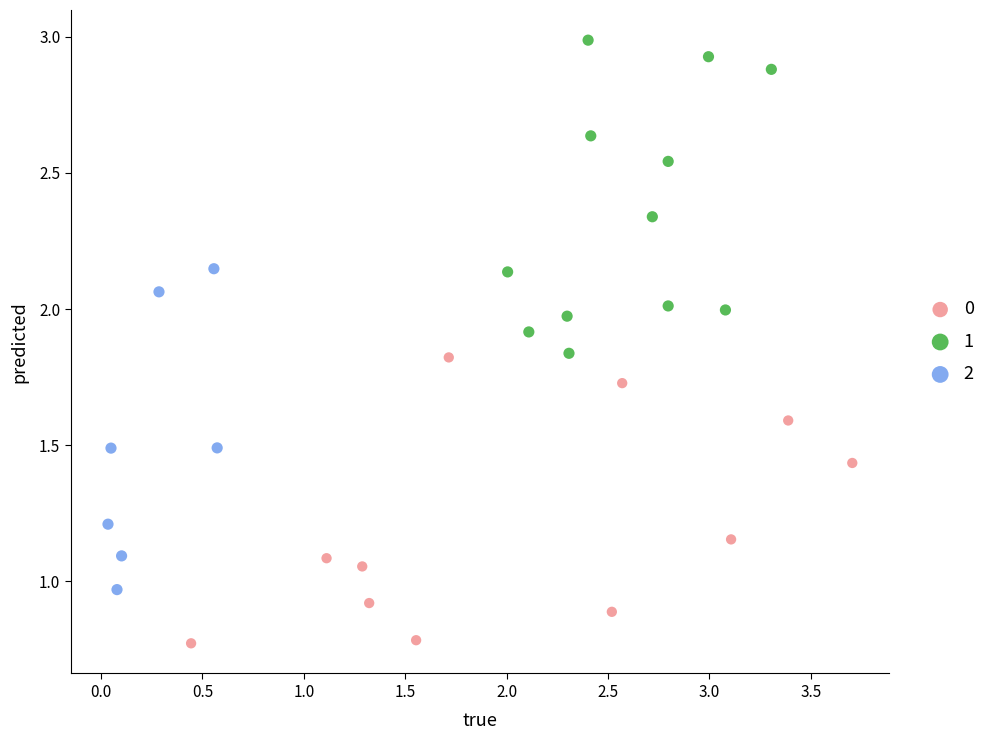

Which series reaches the maximum Y coordinate?

1